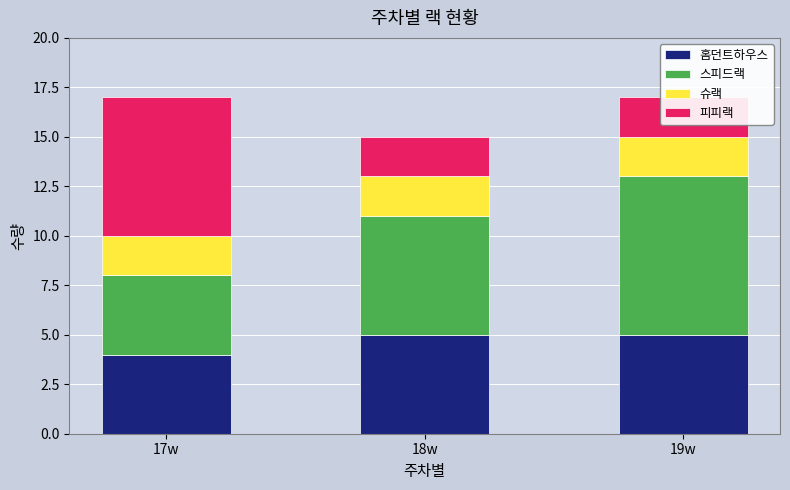

Count the number of data series in this chart.

4